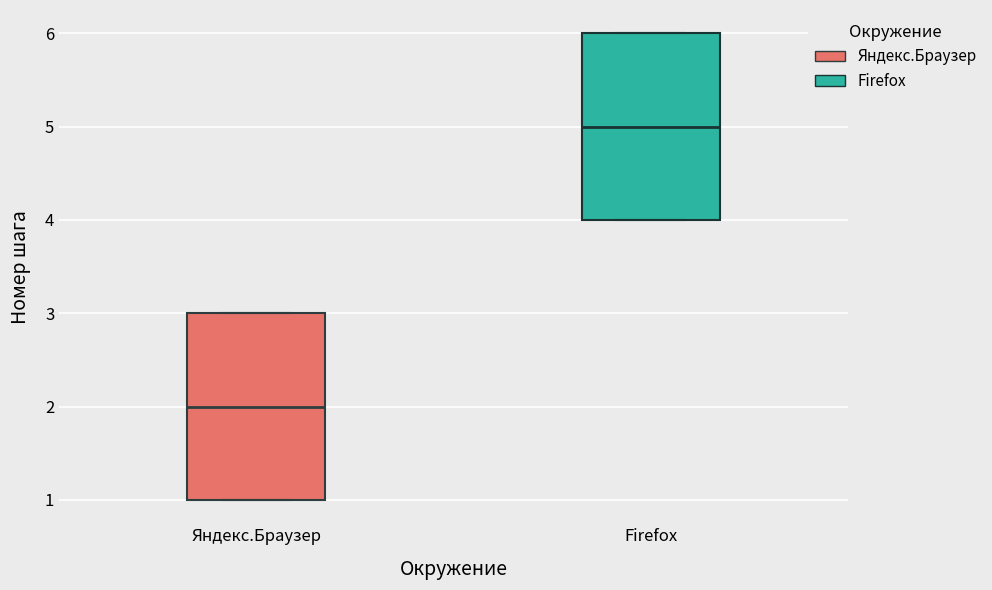

Reading left to right, read every box against the y-axis: the position of its median line, the range the box covers, and the ends of its whiskers. The values are not printed on the chart, so give them approximately, as read against the axis.

Яндекс.Браузер: median 2, box 1 to 3, whiskers 1 to 3
Firefox: median 5, box 4 to 6, whiskers 4 to 6